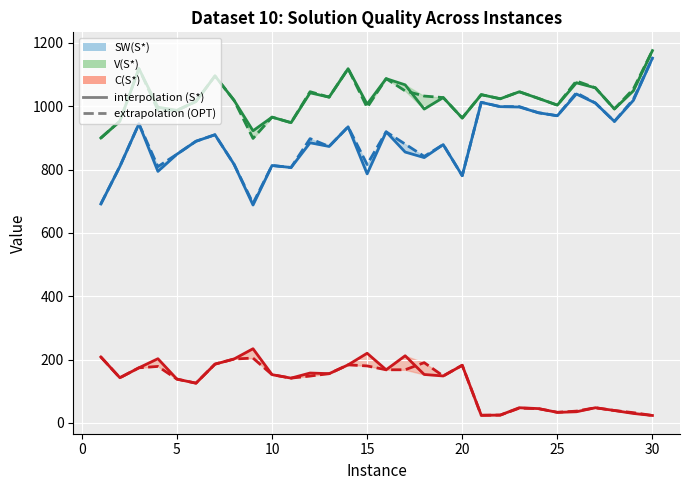

True or false: C(OPT) line and SW(OPT) line cross at least once.

False